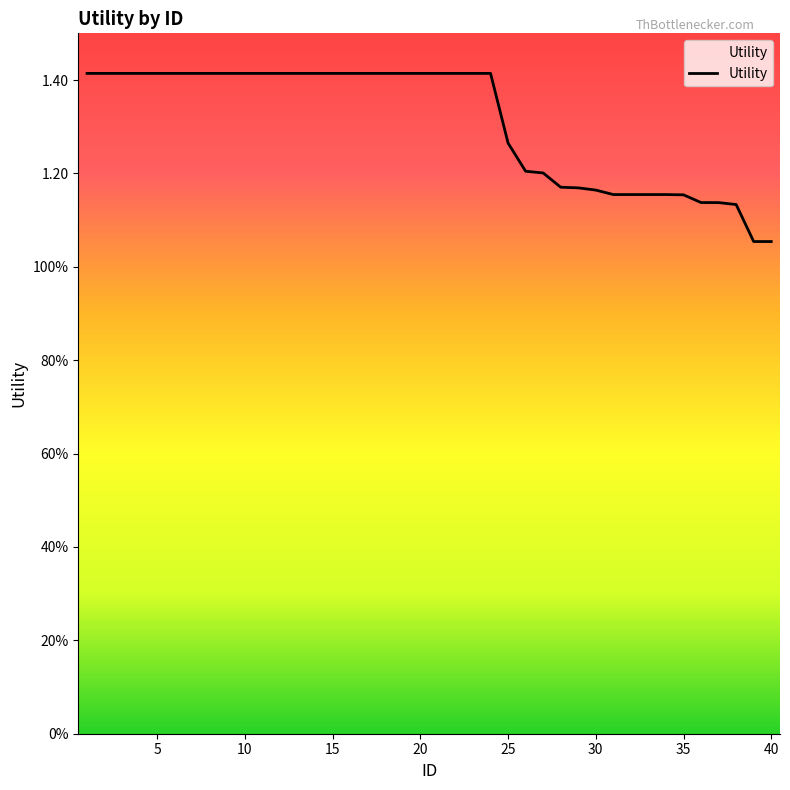

What is the difference between the maximum and second lowest values?

0.4